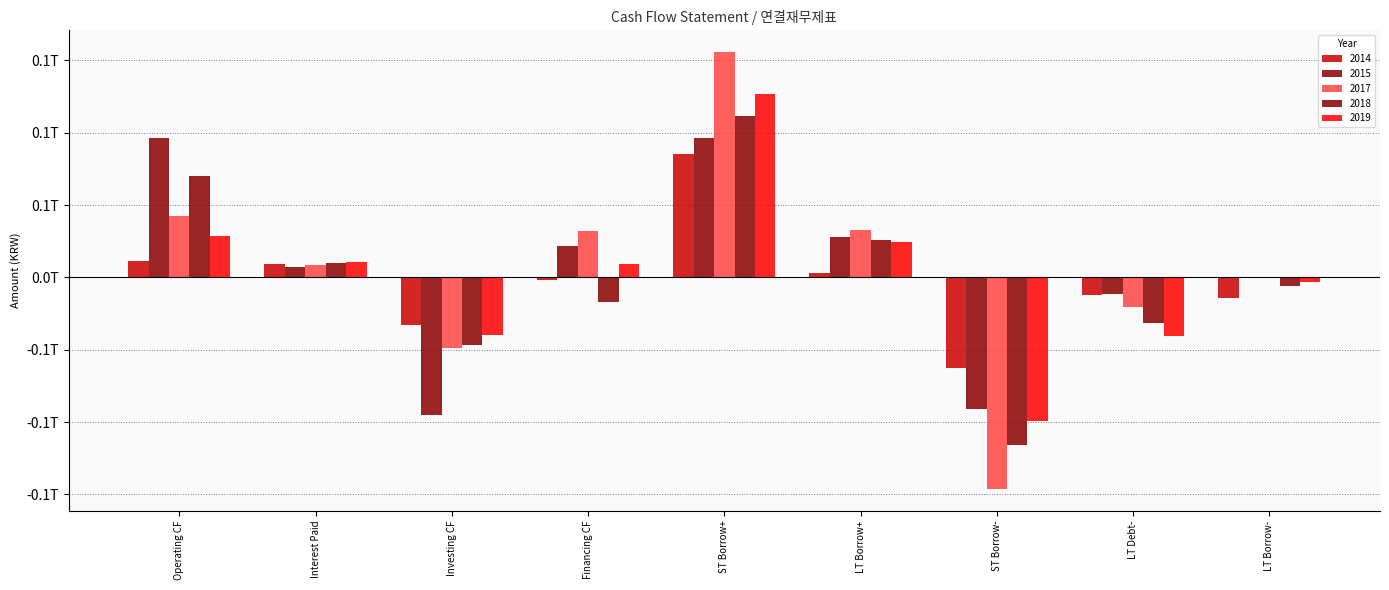

Which series has the widest spread of values?

2017